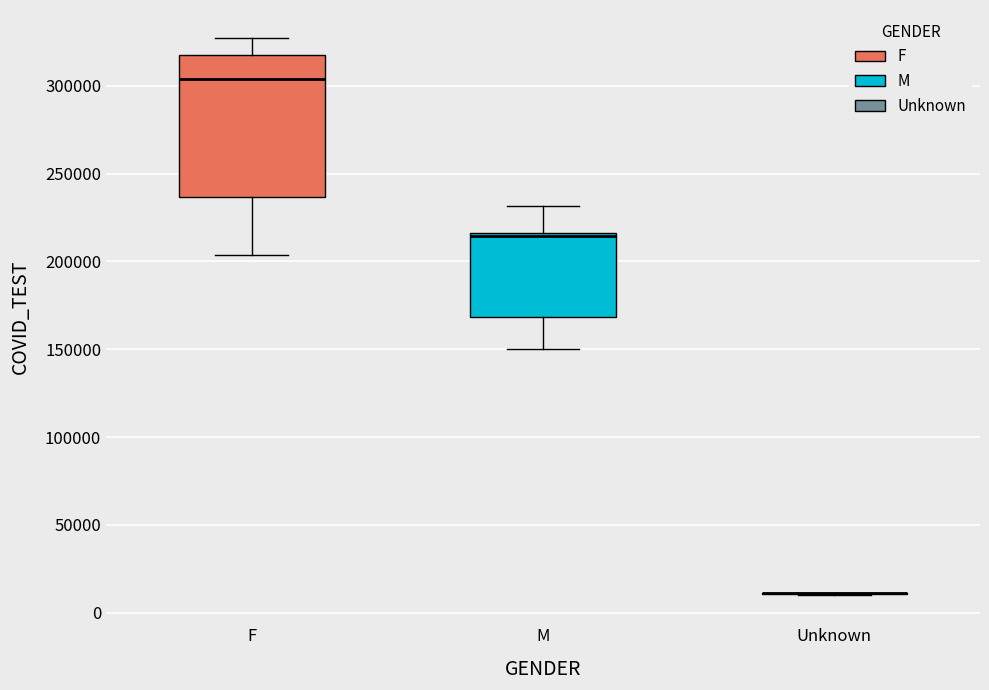

Where is the upper edge of the box for M on the y-axis? The values are not printed on the chart, so give them approximately, as read against the axis.

215000